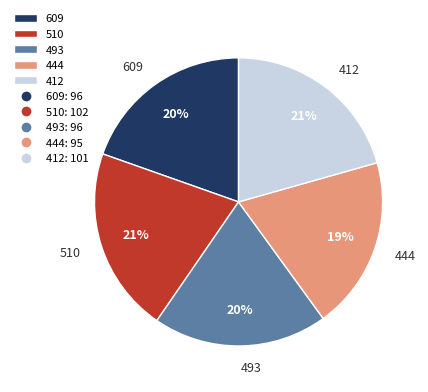

Which has a higher value, 510 or 444?

510